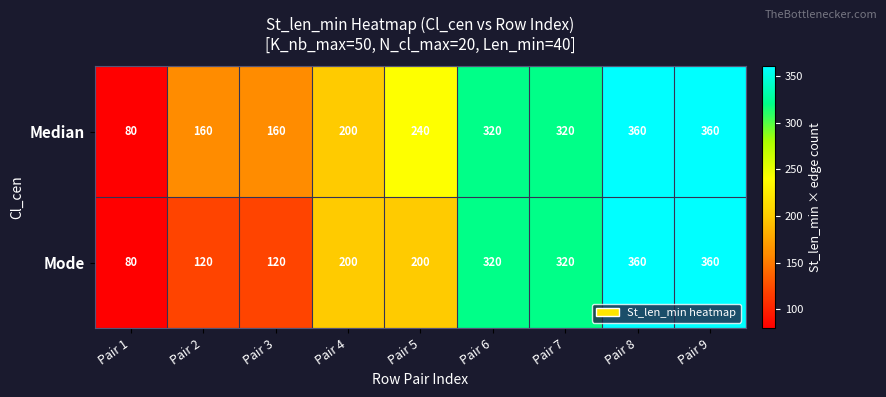

What is the total value across all series at Pair 5?

440